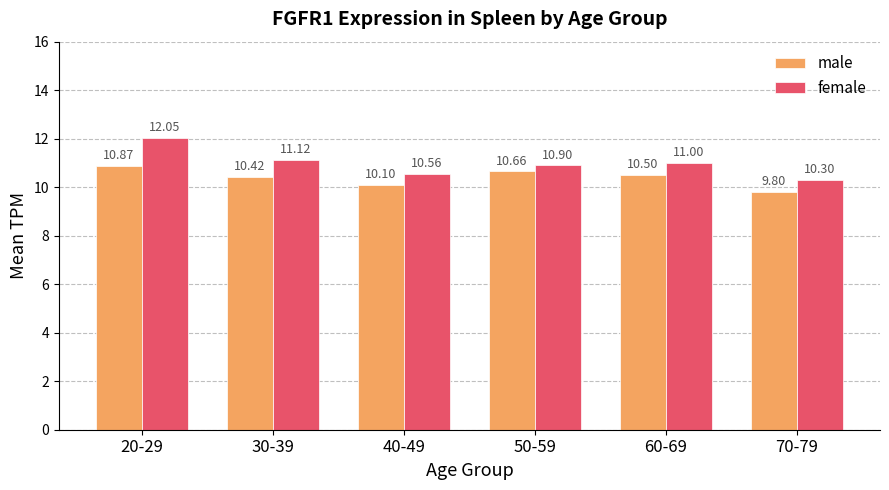

Is the value of female at 70-79 greater than the value of male at 30-39?

No